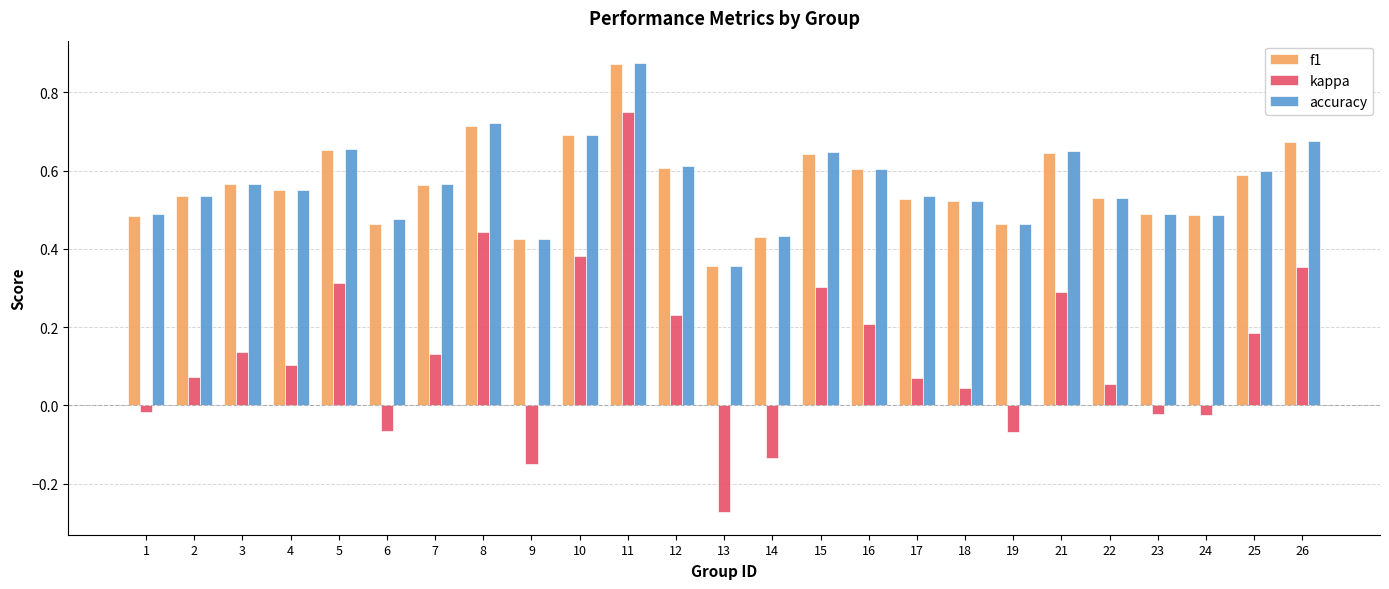

What is the total value across all series at 2?

1.1